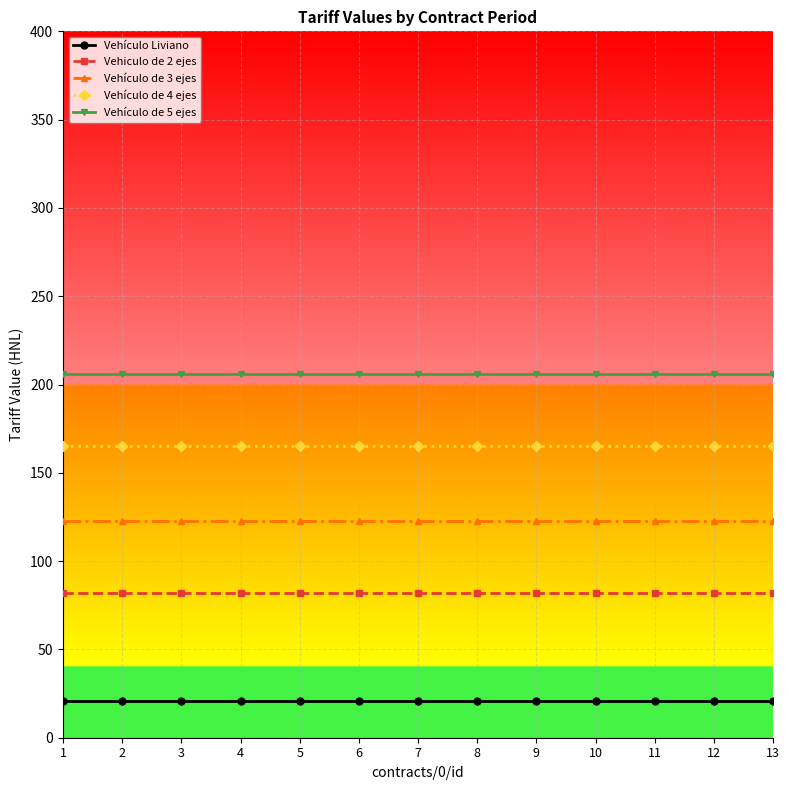

What is the difference between the highest and lowest values at 10?

185